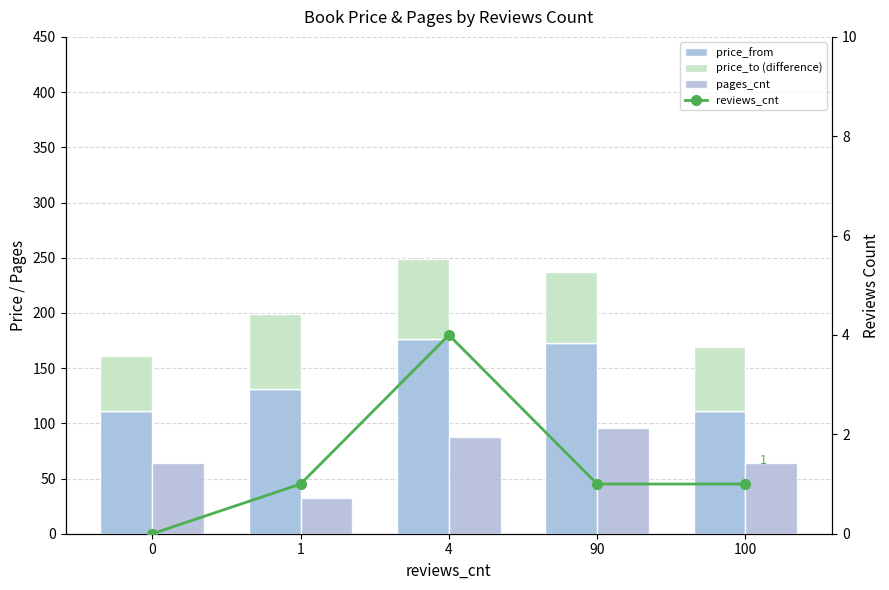

What is the sum of all reviews_cnt values?

7